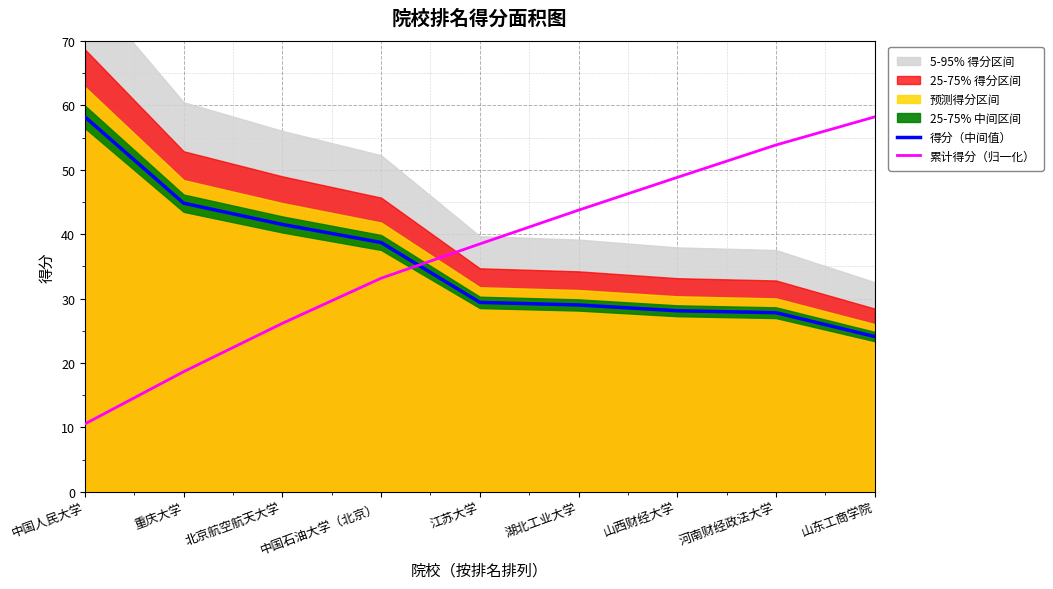

How many times do 累计得分（归一化） and 得分（中间值） cross each other?

1